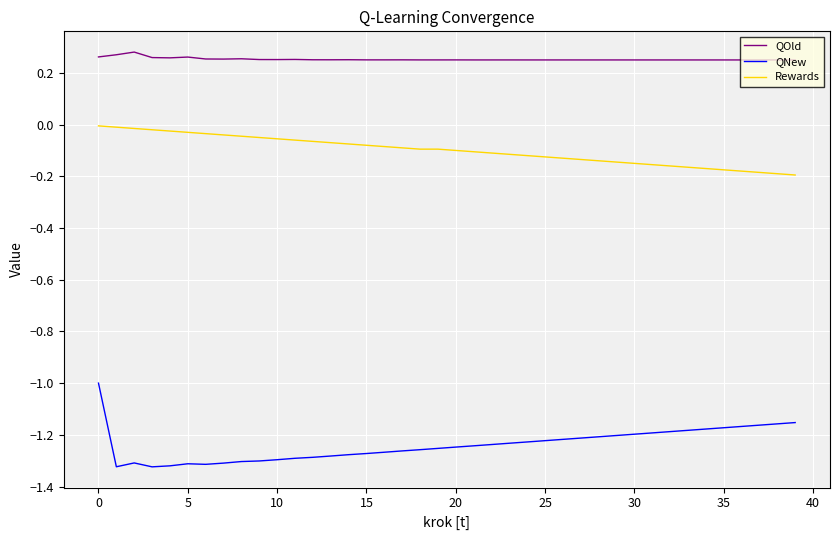

Which series has the largest total across all categories?

QOld